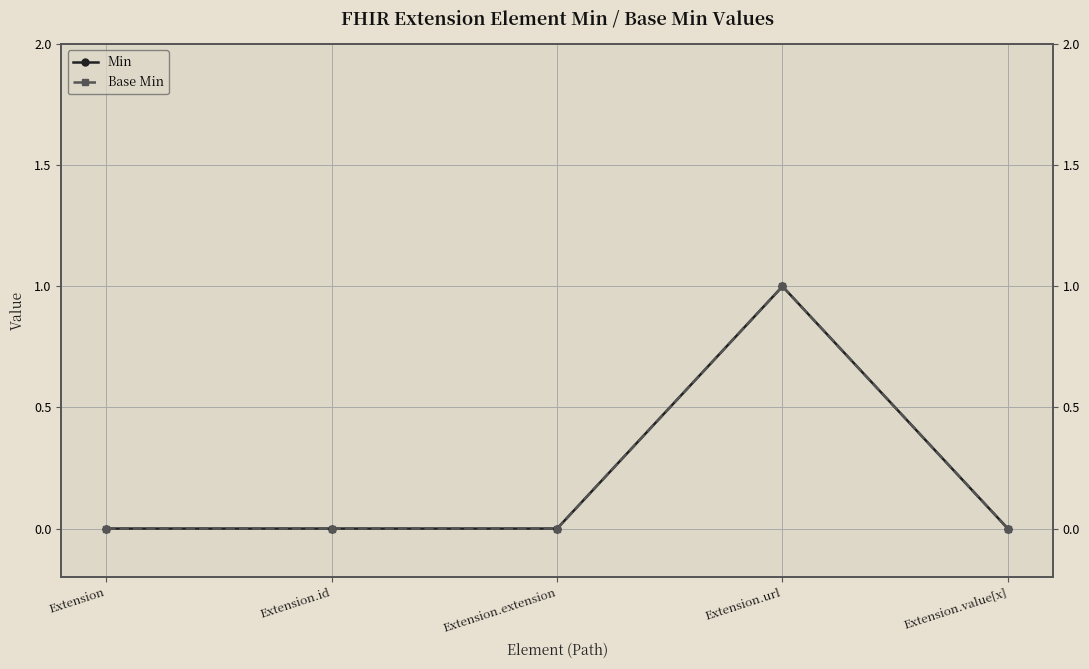

Which series has the largest total across all categories?

Min